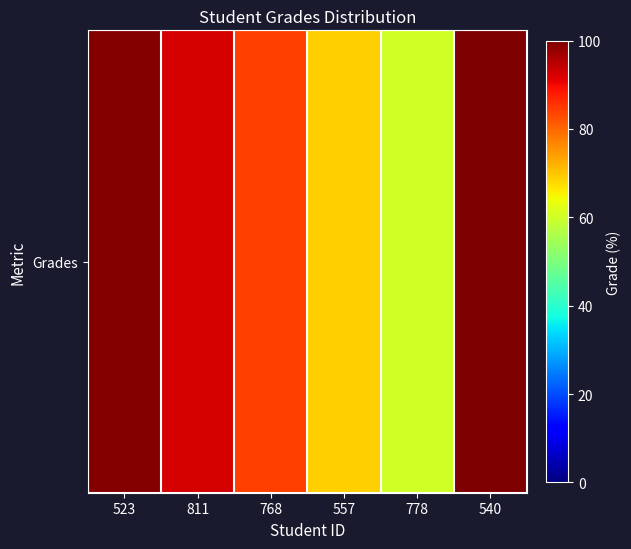

Which category has the lowest value across all series?

778